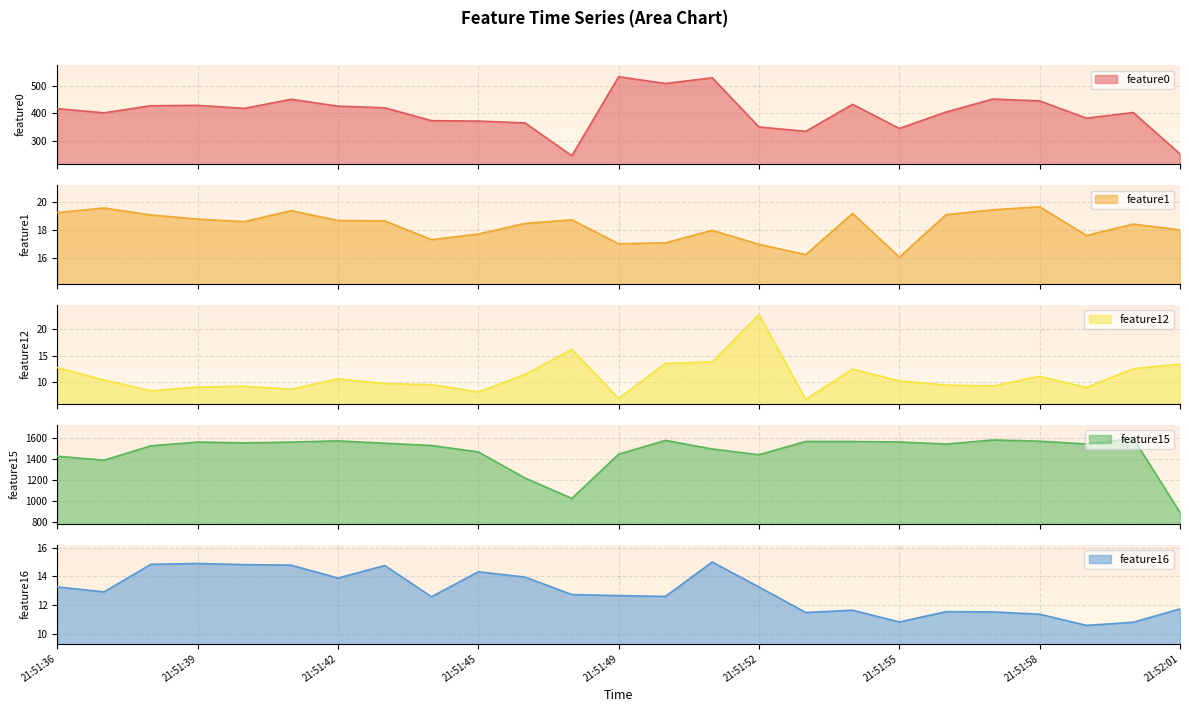

True or false: feature0 and feature16 intersect in this chart.

False